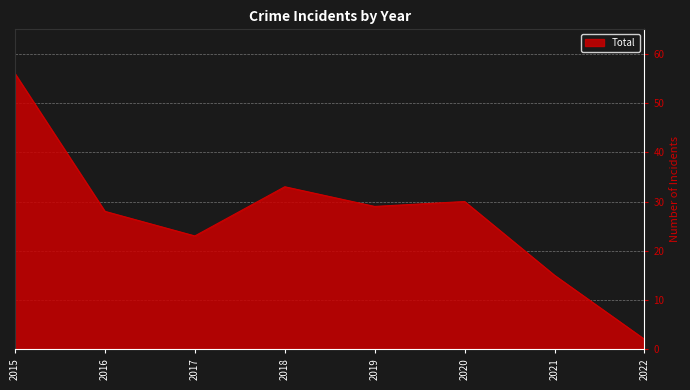

Where is the first local maximum?

2018